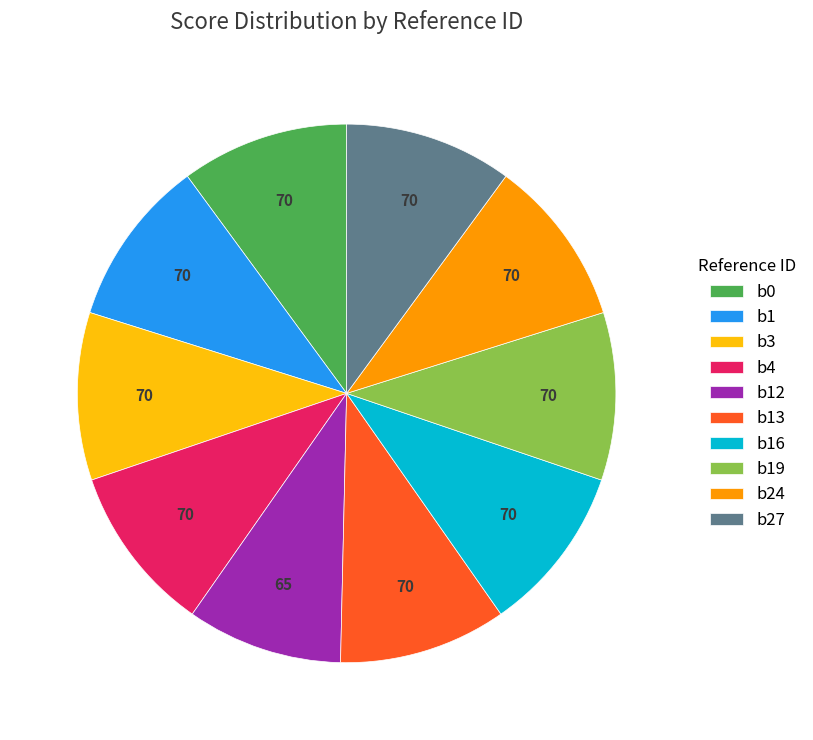

Approximately how many times larger is the value at b12 compared to b19?

0.9